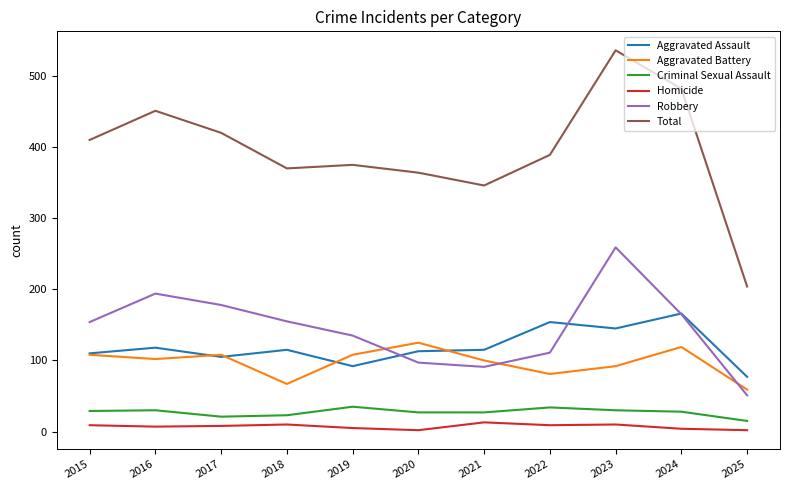

What is the difference between the Criminal Sexual Assault values at 2022 and 2015?

5